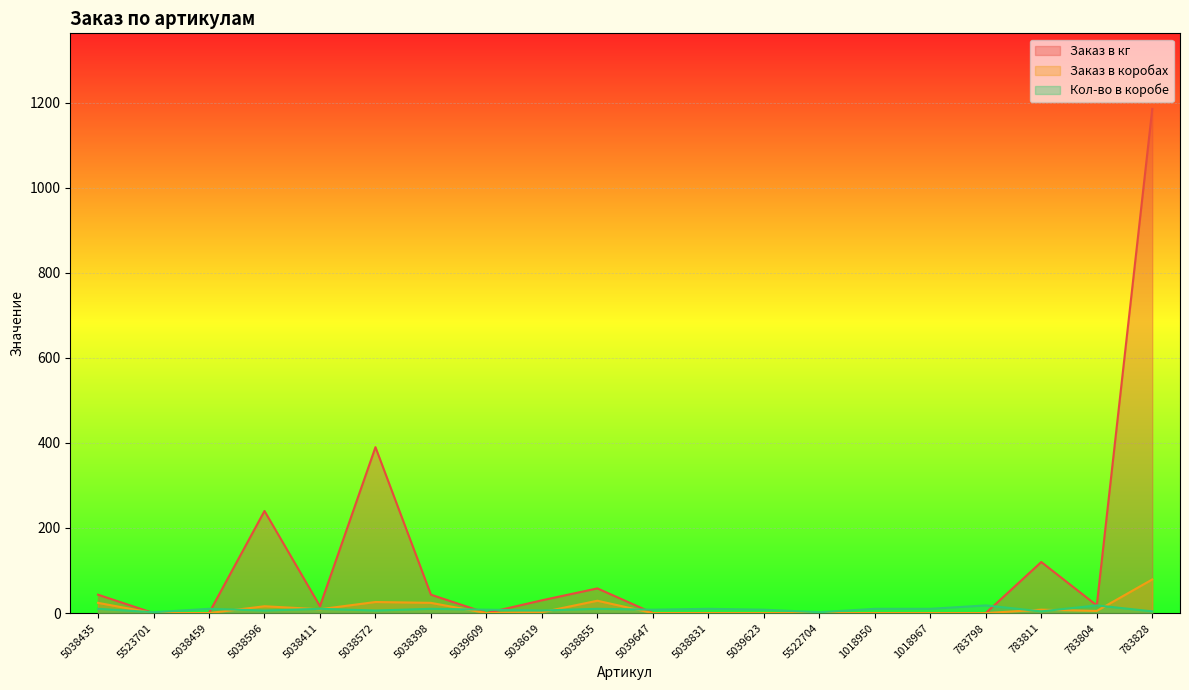

In Заказ в коробах, how many points are lower than both neighbors (excluding endpoints)?

3